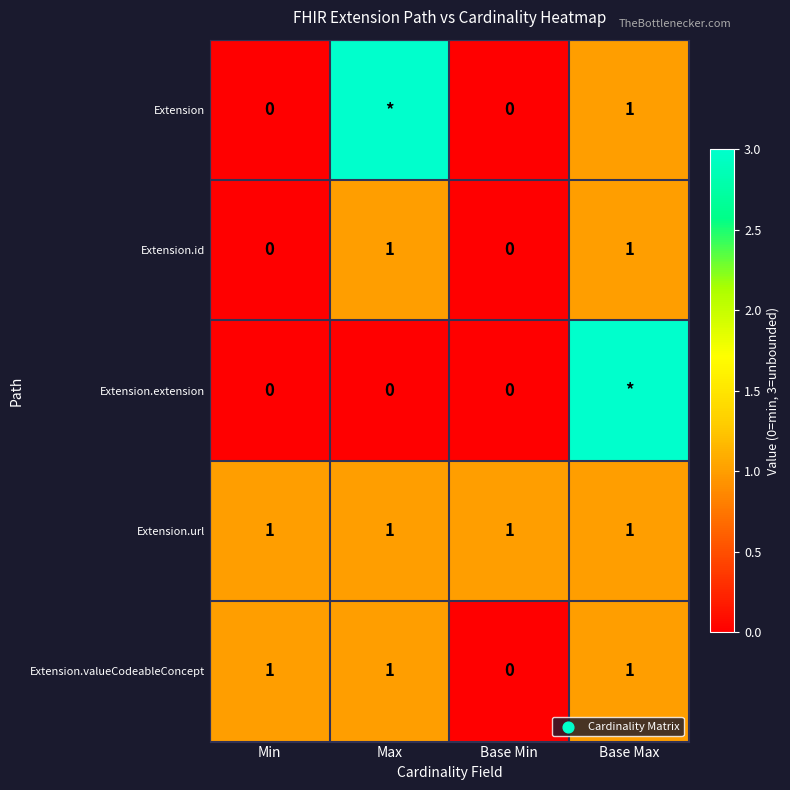

Is it true that Extension.valueCodeableConcept equals 0 at Base Max?

False